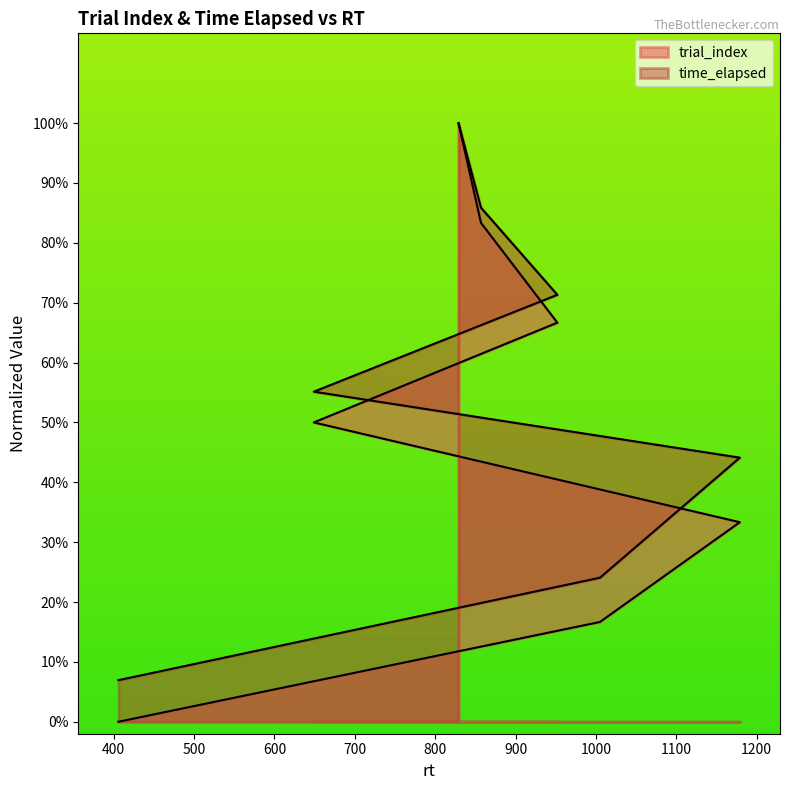

How many lines are shown in the chart?

2